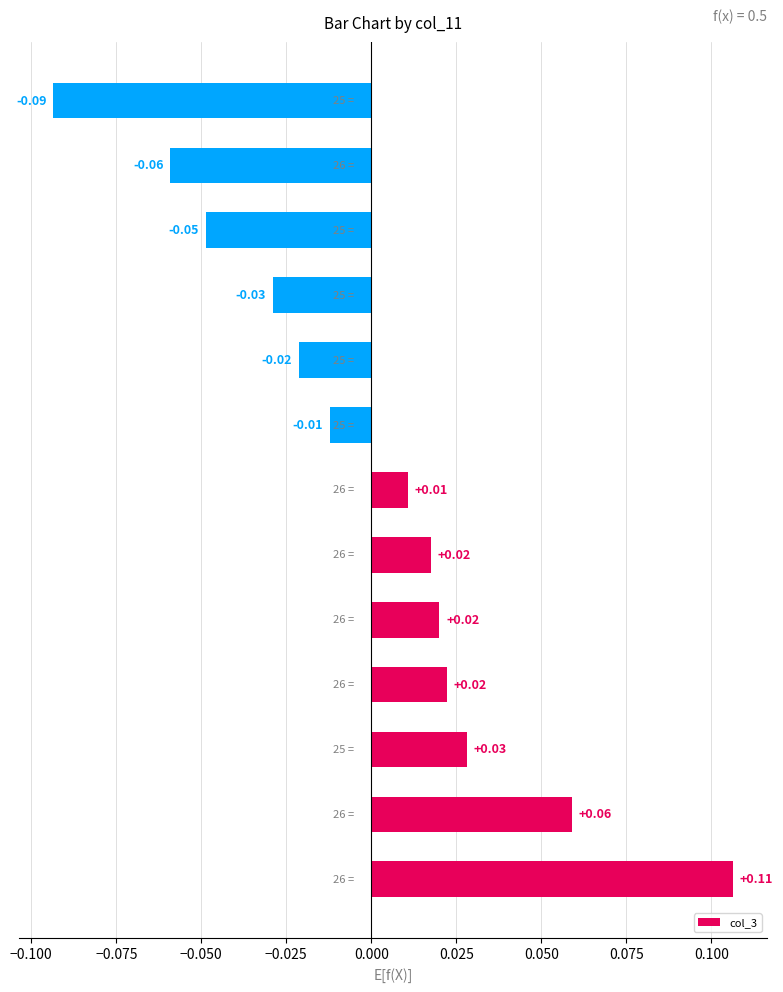

How many bars are there in total?

13